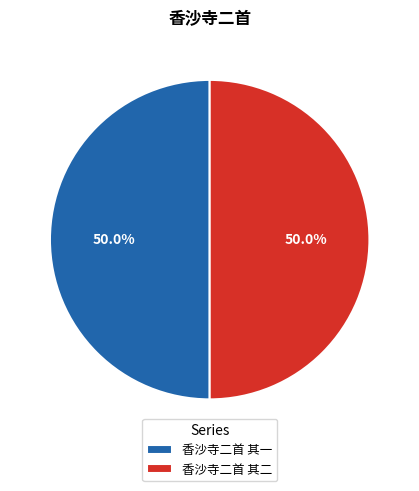

Approximately how many times larger is the value at 香沙寺二首 其一 compared to 香沙寺二首 其二?

1.0